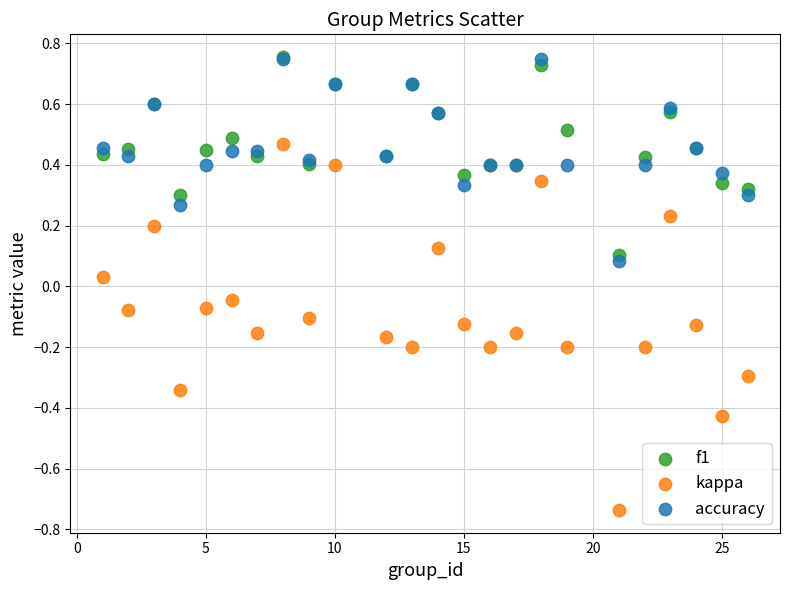

Which series has the widest spread of Y values?

kappa